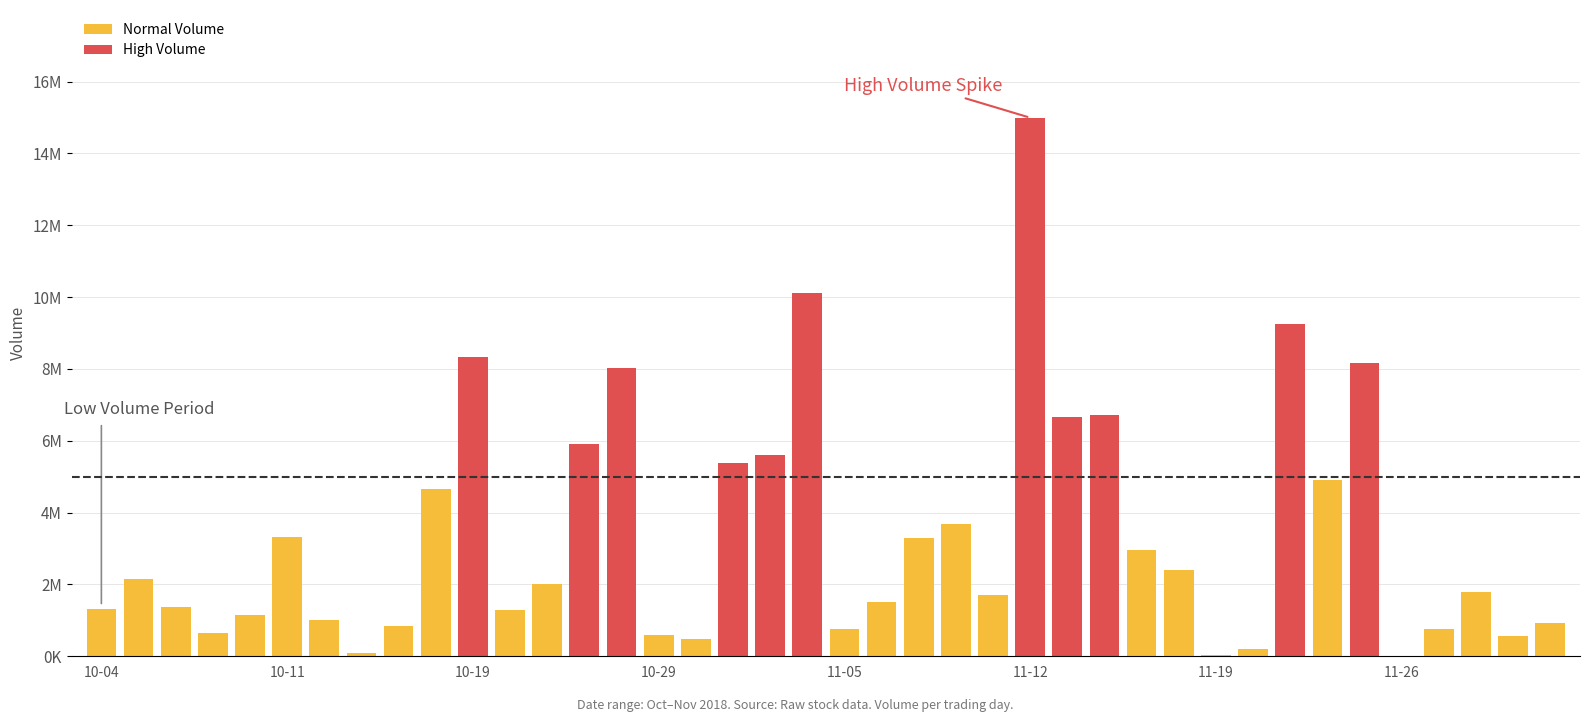

Reading right to left, transcribe all the data shown in this chart.

914200	567200	1790500	752200	200	8172900	4908200	9251800	210000	37200	2409200	2948000	6712500	6664800	14995900	1700400	3685400	3281500	1522300	766300	10114300	5600700	5392200	473400	598200	8029800	5922700	2004800	1285400	8321700	4651800	833800	78400	998600	3334200	1158200	645800	1370800	2164100	1325600